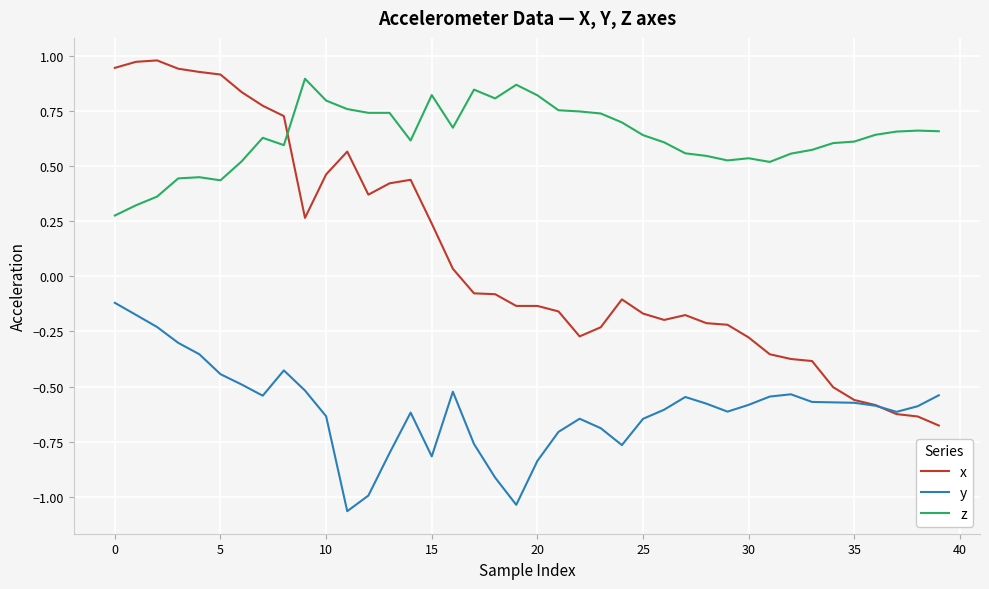

Rank the series by their average value, from highest to lowest.

z, x, y